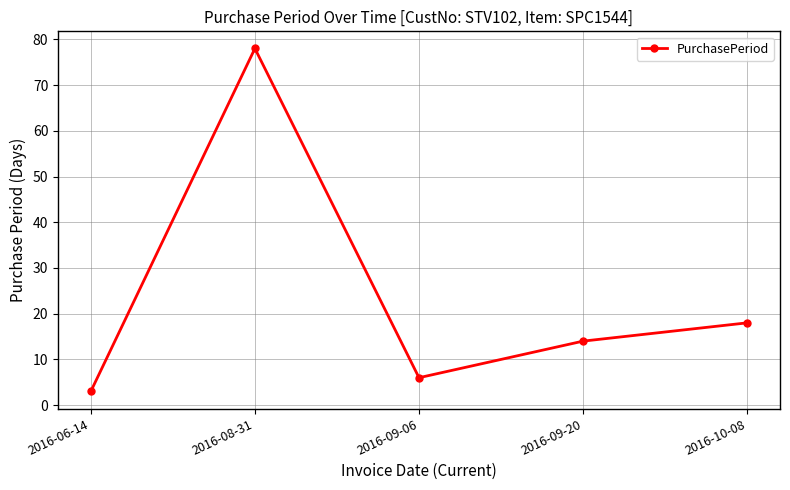

What is the sum of the values at 2016-06-14 and 2016-09-06?

9